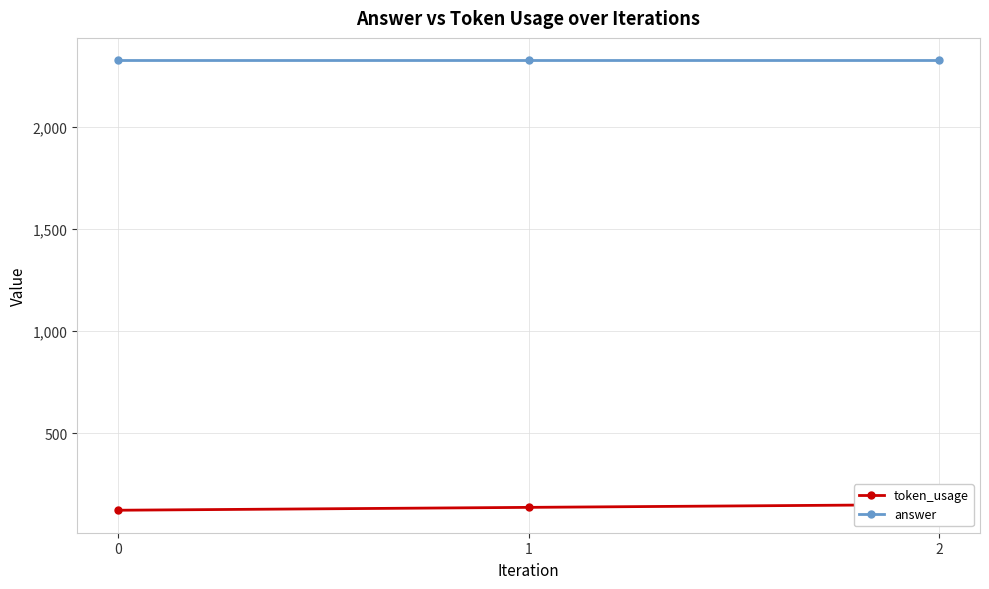

What is the difference between the token_usage values at 1 and 2?

14